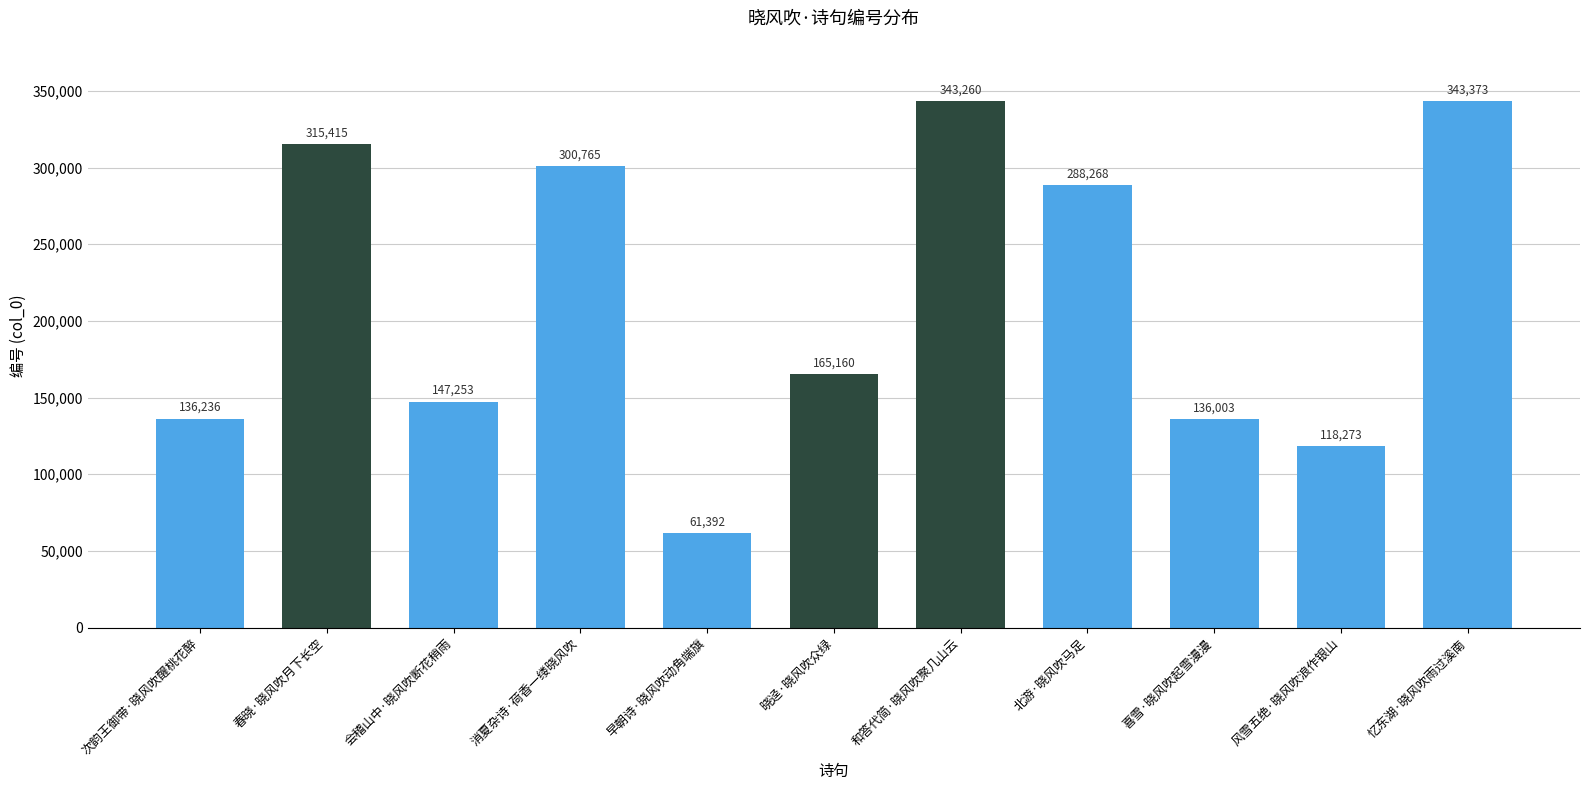

The value at 晓迳·晓风吹众绿 is 83348. True or false?

False